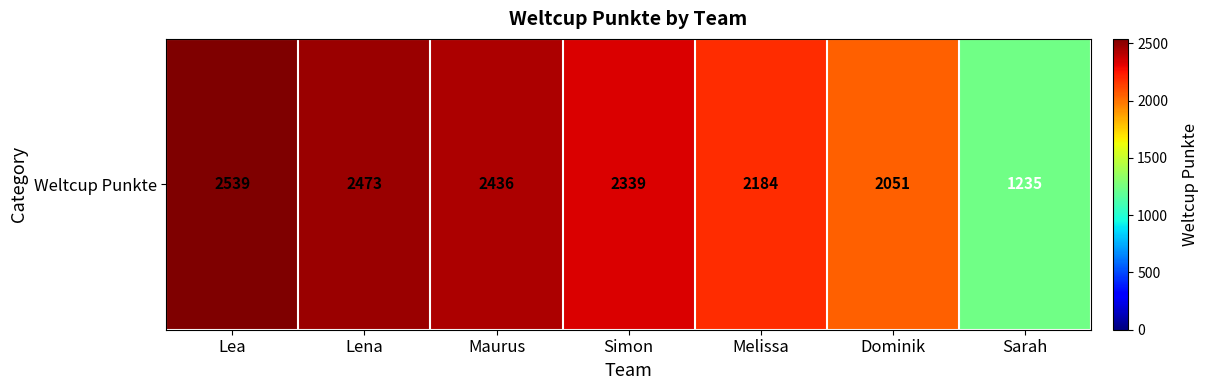

What is the sum of all values?

15257